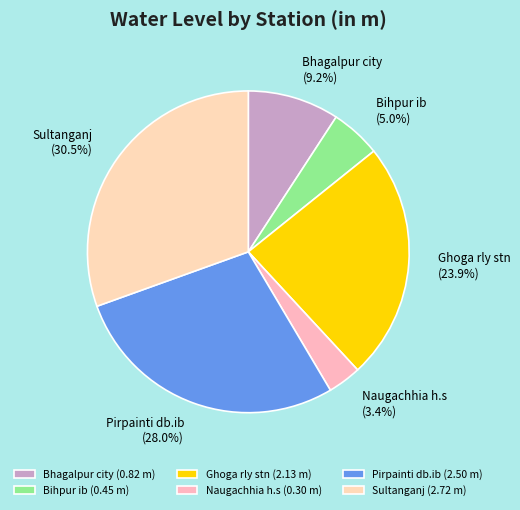

What percentage is the Bhagalpur city slice, to the nearest percent?

9%